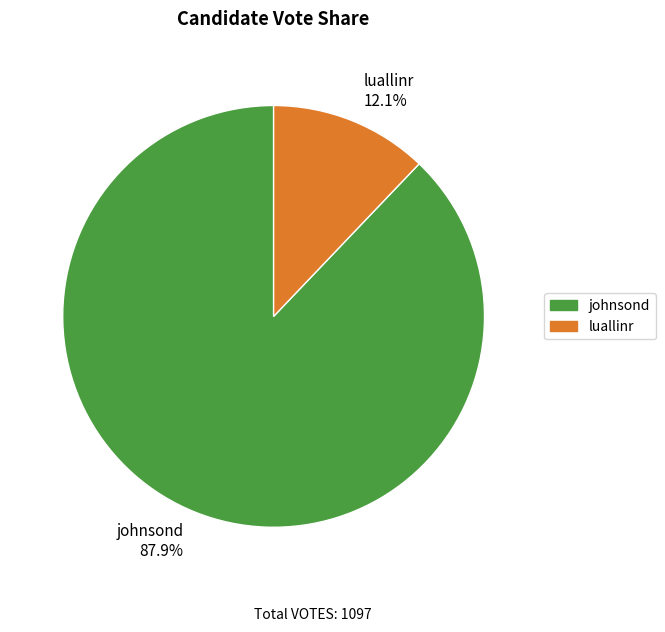

Approximately how many times larger is the value at luallinr compared to johnsond?

0.1